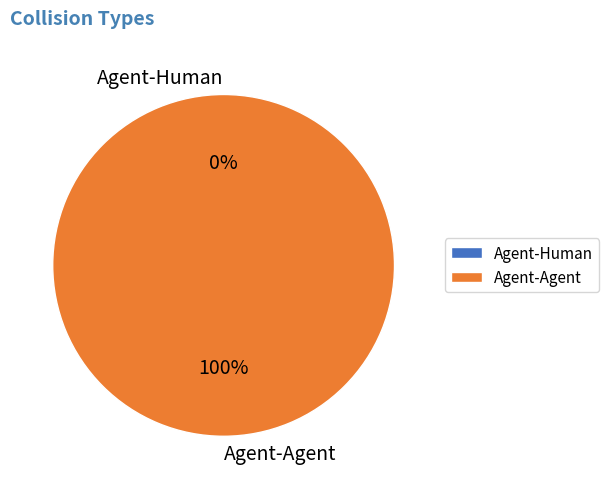

Rank the categories by value from highest to lowest.

Agent-Agent, Agent-Human